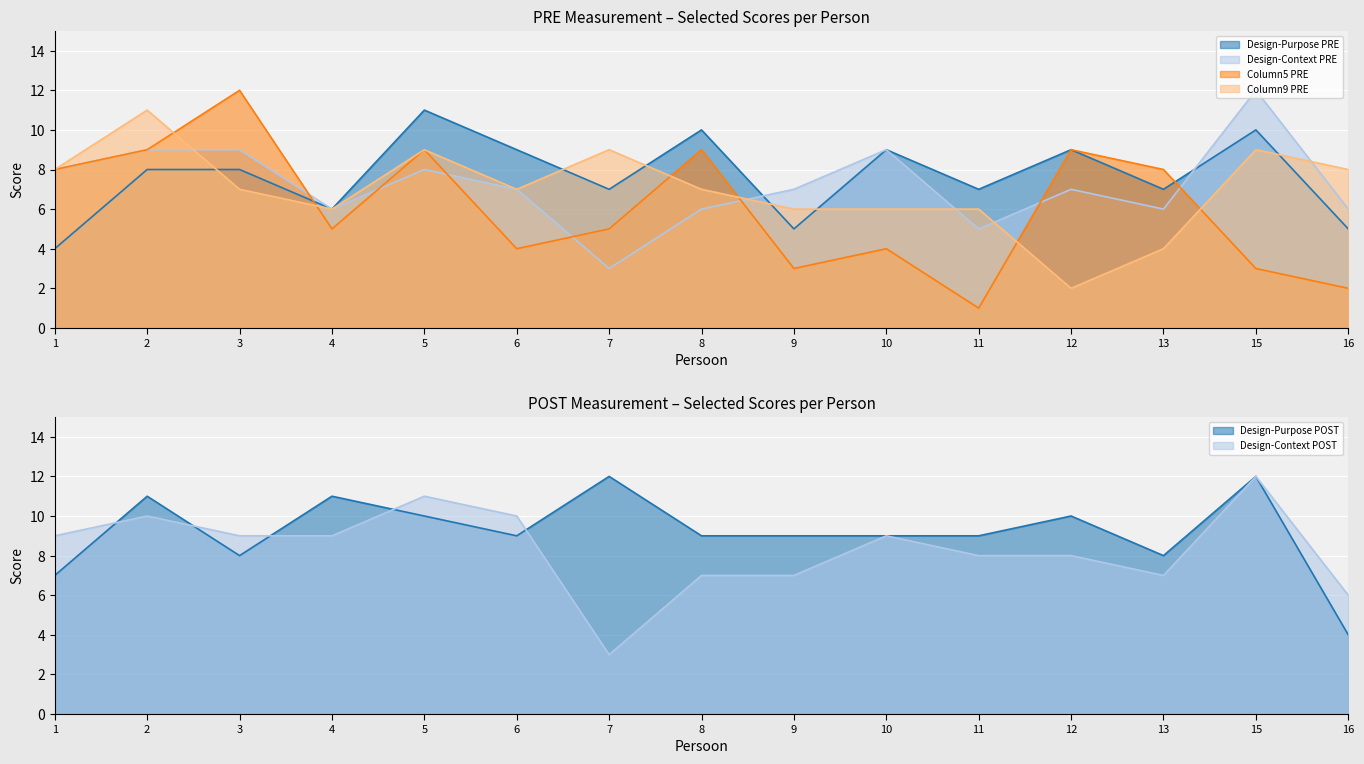

How many lines are shown in the chart?

6